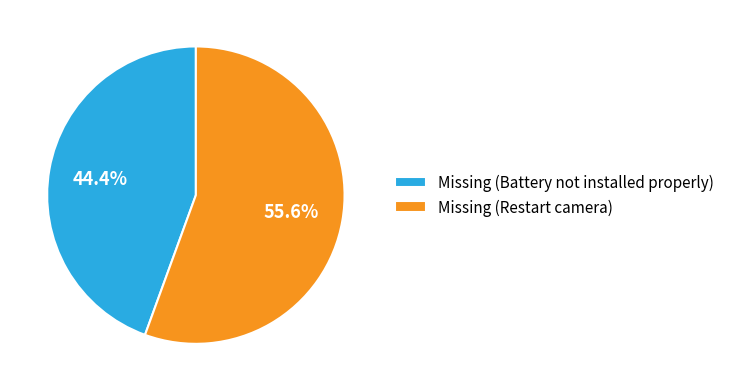

How many segments does this pie chart have?

2